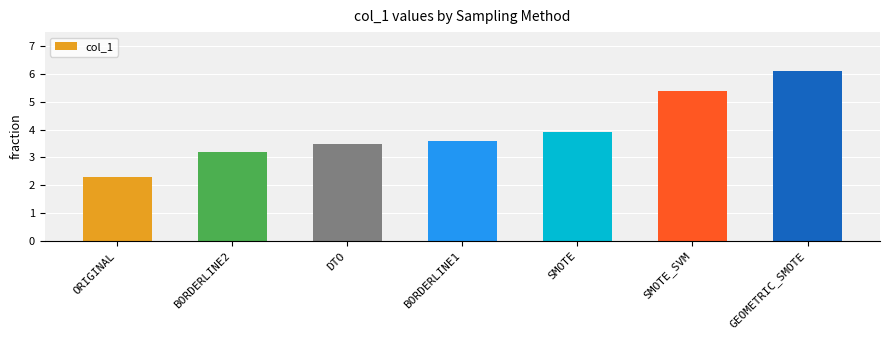

List the labels in order of value, largest first.

GEOMETRIC_SMOTE, SMOTE_SVM, SMOTE, BORDERLINE1, DTO, BORDERLINE2, ORIGINAL